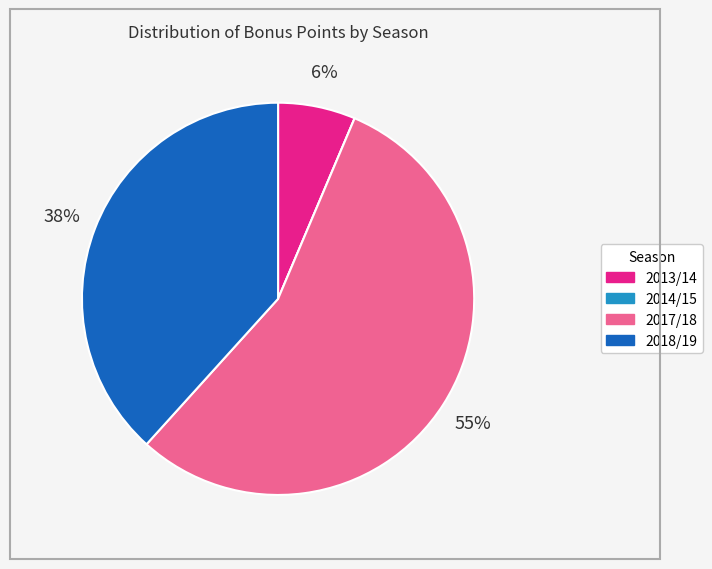

To the nearest percent, what is the average slice percentage?

25%